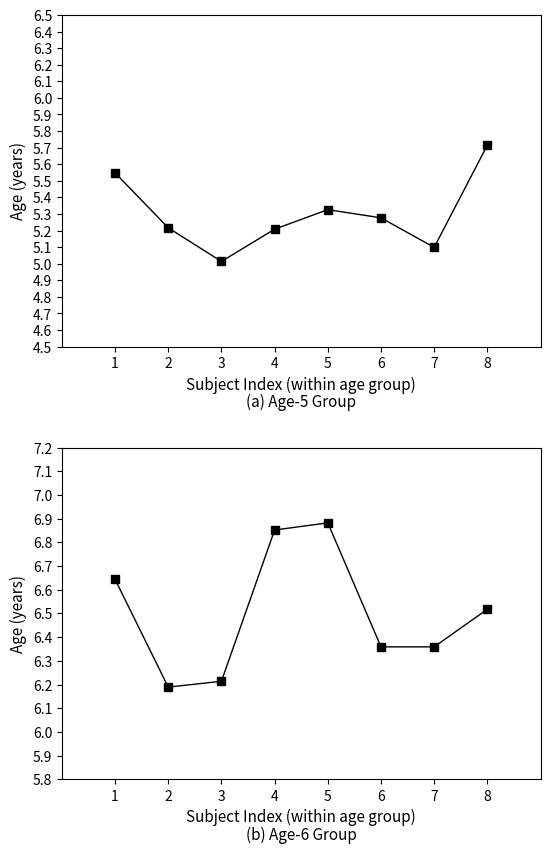

How many interior local valleys does the age_6 series have?

1